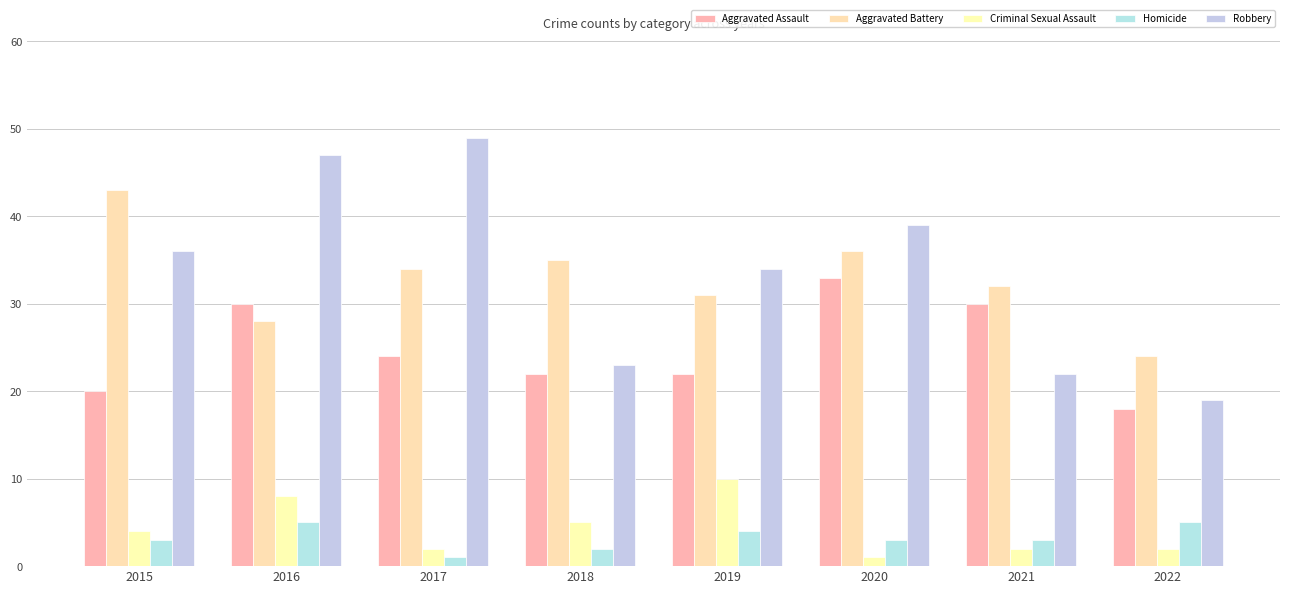

Reading left to right, list all the values displayed in this chart.

Aggravated Assault: 20	30	24	22	22	33	30	18
Aggravated Battery: 43	28	34	35	31	36	32	24
Criminal Sexual Assault: 4	8	2	5	10	1	2	2
Homicide: 3	5	1	2	4	3	3	5
Robbery: 36	47	49	23	34	39	22	19